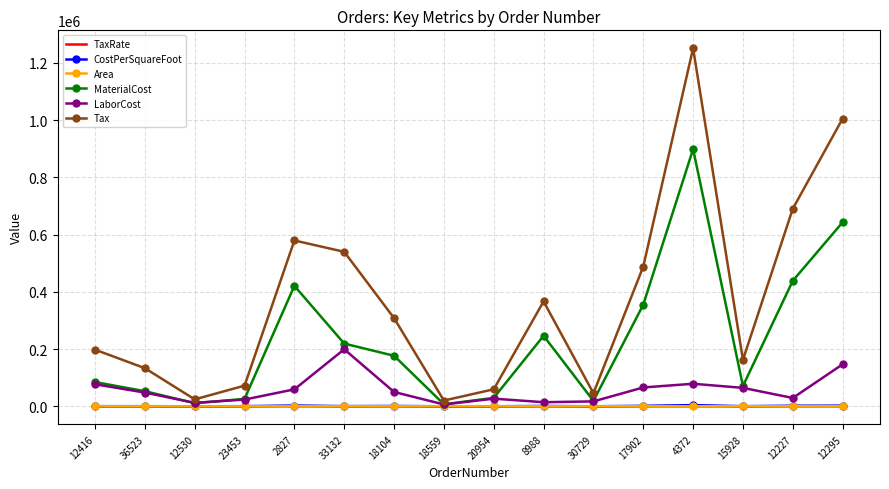

The value of MaterialCost at 2827 is 420760.0. True or false?

True